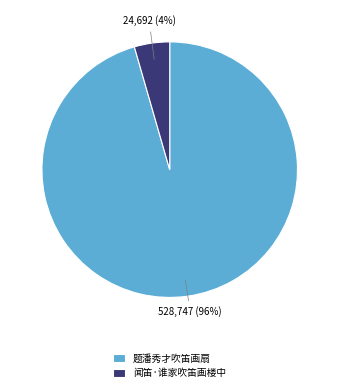

Rank the categories by value from lowest to highest.

闻笛·谁家吹笛画楼中, 题潘秀才吹笛画扇